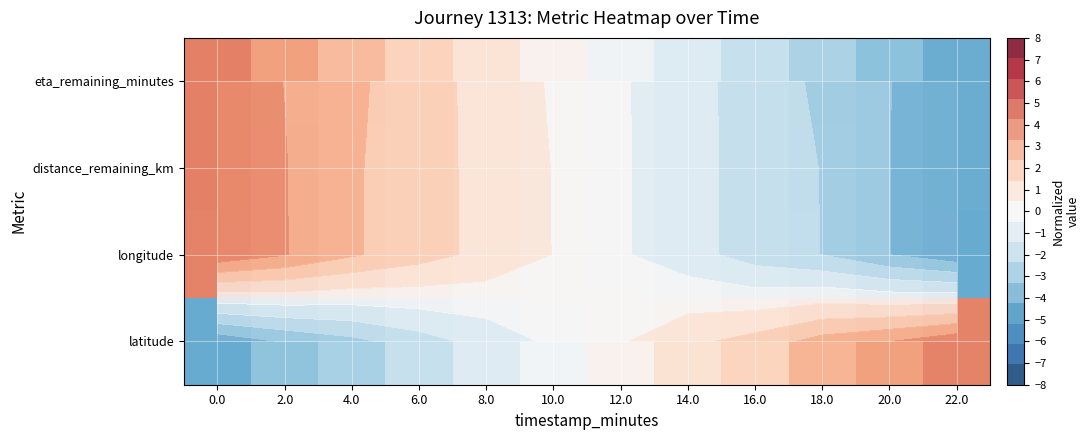

Between 0.0 and 22.0, which series saw the biggest shift?

latitude